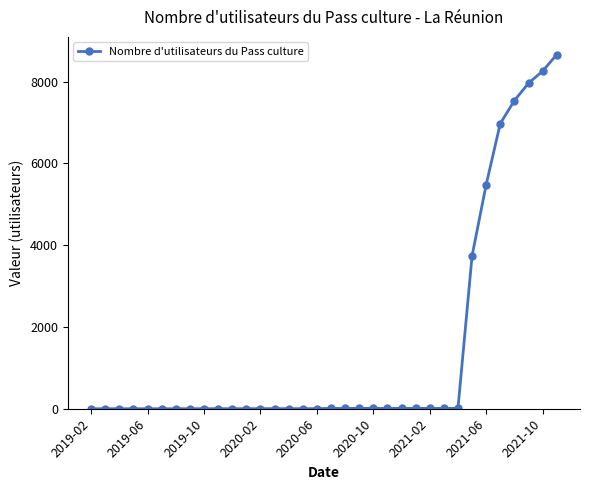

What is the average value?

1433